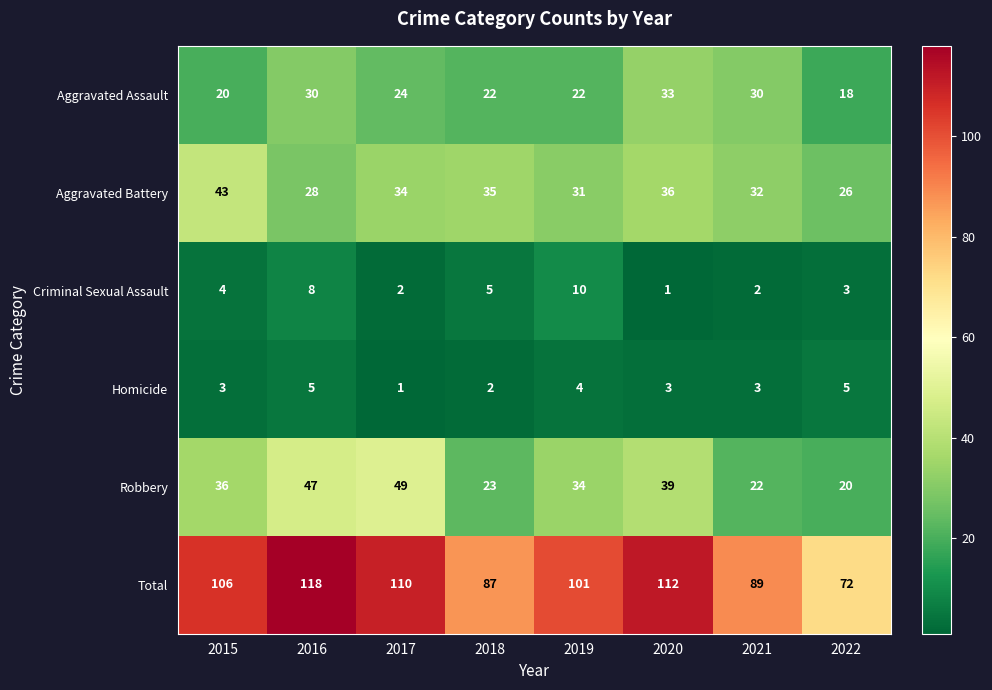

Where is Aggravated Battery nearest to the value 34?

2017